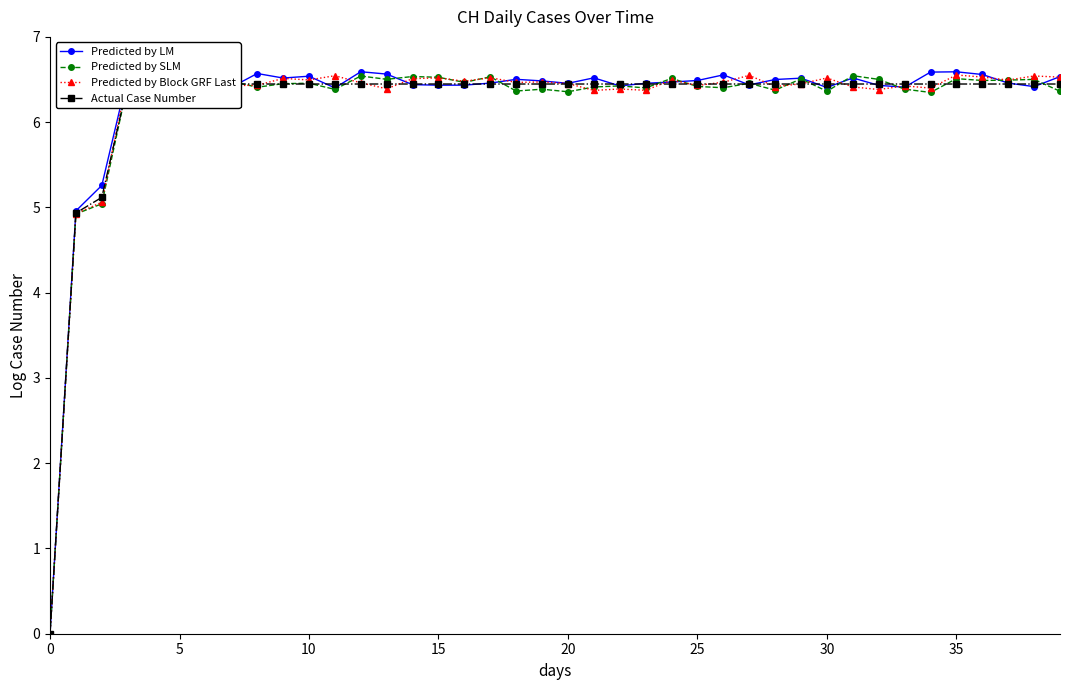

How many data points in Predicted by LM are above 6?

37